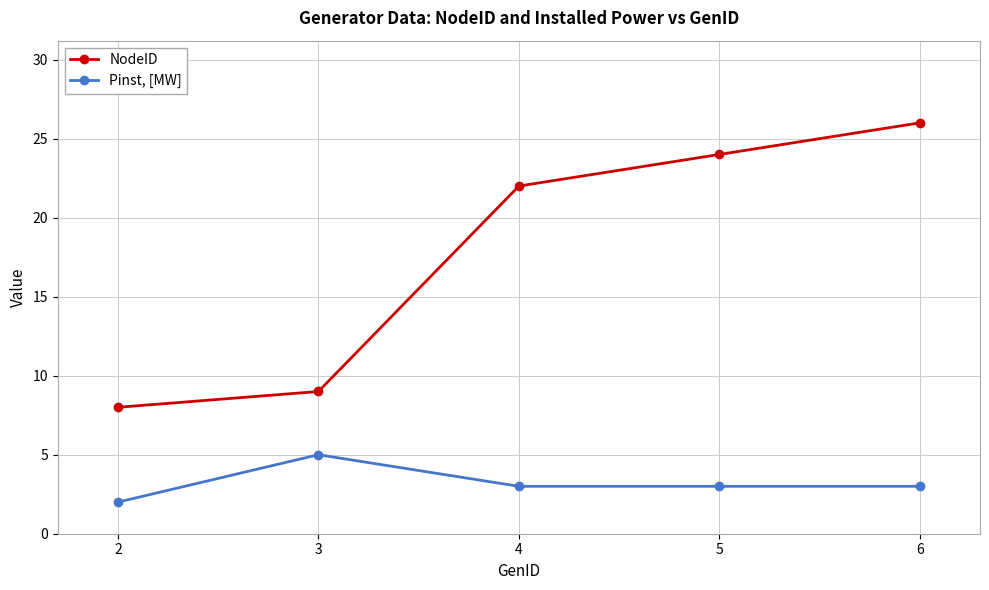

What is the difference between the maximum and minimum values in the Pinst, [MW] series?

3